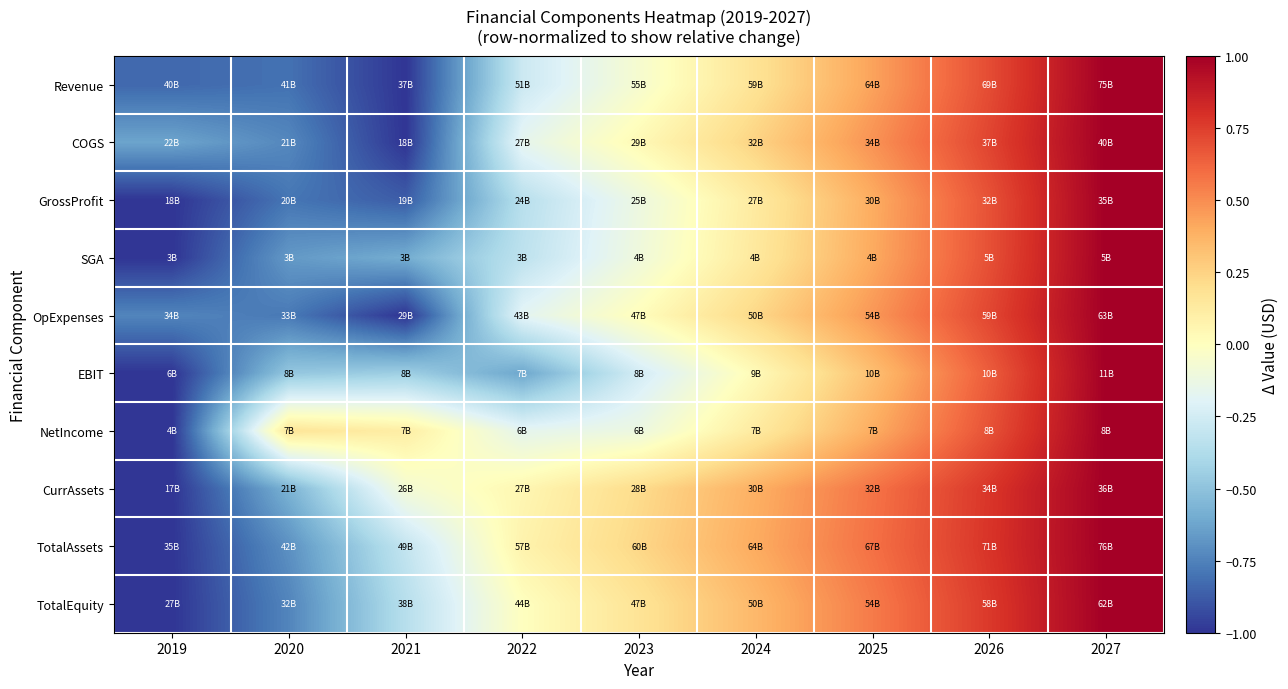

Reading right to left, extract all data points from this chart.

Revenue: 2027=1.0	2026=0.7	2025=0.4	2024=0.2	2023=-0.1	2022=-0.3	2021=-1.0	2020=-0.8	2019=-0.8
COGS: 2027=1.0	2026=0.7	2025=0.5	2024=0.3	2023=0.0	2022=-0.2	2021=-1.0	2020=-0.7	2019=-0.6
GrossProfit: 2027=1.0	2026=0.7	2025=0.4	2024=0.1	2023=-0.1	2022=-0.3	2021=-0.9	2020=-0.8	2019=-1.0
SGA: 2027=1.0	2026=0.7	2025=0.4	2024=0.1	2023=-0.1	2022=-0.3	2021=-0.6	2020=-0.7	2019=-1.0
OpExpenses: 2027=1.0	2026=0.7	2025=0.5	2024=0.2	2023=0.0	2022=-0.2	2021=-1.0	2020=-0.8	2019=-0.7
EBIT: 2027=1.0	2026=0.7	2025=0.3	2024=0.0	2023=-0.2	2022=-0.6	2021=-0.4	2020=-0.5	2019=-1.0
NetIncome: 2027=1.0	2026=0.7	2025=0.4	2024=0.1	2023=-0.1	2022=-0.2	2021=0.1	2020=0.2	2019=-1.0
CurrAssets: 2027=1.0	2026=0.8	2025=0.6	2024=0.4	2023=0.2	2022=0.1	2021=-0.1	2020=-0.6	2019=-1.0
TotalAssets: 2027=1.0	2026=0.8	2025=0.6	2024=0.4	2023=0.2	2022=0.1	2021=-0.3	2020=-0.7	2019=-1.0
TotalEquity: 2027=1.0	2026=0.8	2025=0.6	2024=0.4	2023=0.2	2022=-0.0	2021=-0.4	2020=-0.7	2019=-1.0